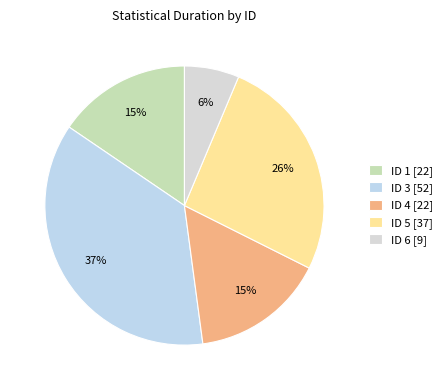

Which slice is the largest?

ID 3 [52]